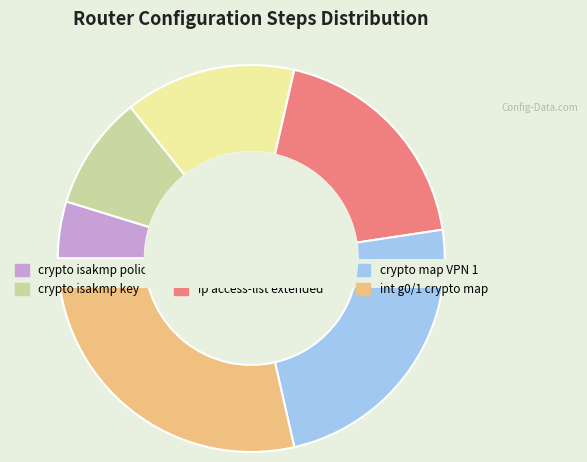

True or false: crypto isakmp policy 1 accounts for 1% of the total.

False